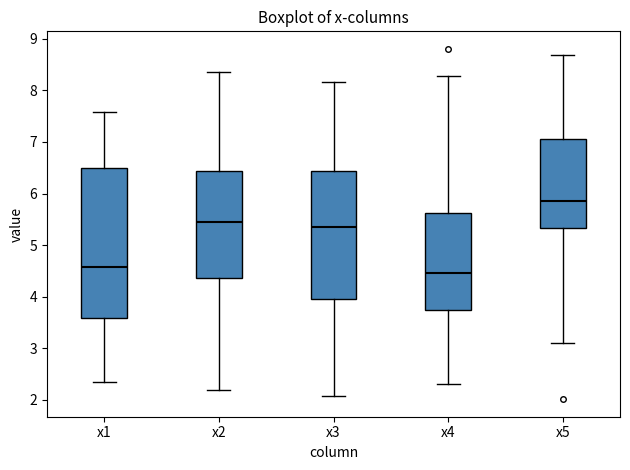

Where does the upper whisker of the box for x3 end on the y-axis? The values are not printed on the chart, so give them approximately, as read against the axis.

8.2